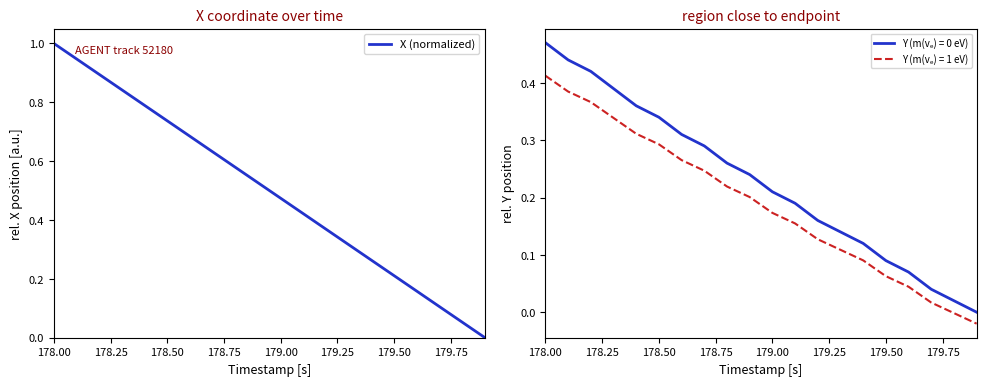

Does the chart display data point markers on the line(s)?

No